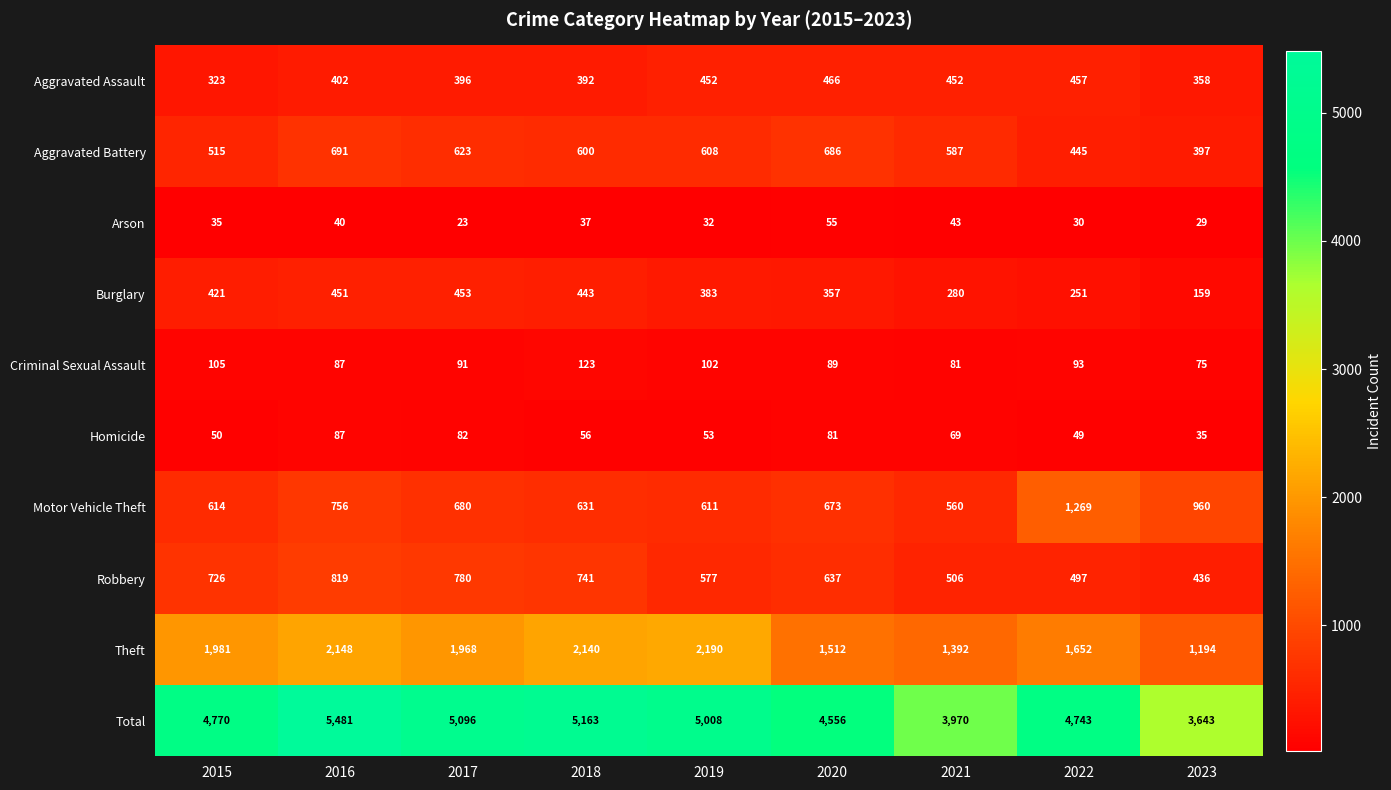

Which series has the largest range (max minus min)?

Total